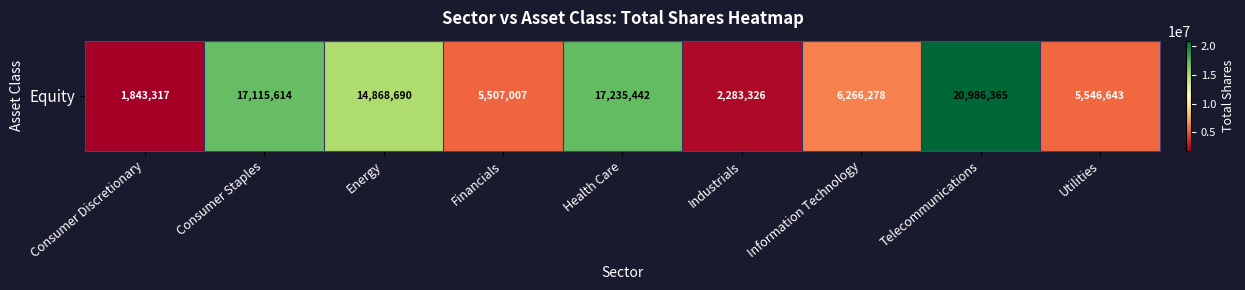

Count the number of values greater than 6266278.

4